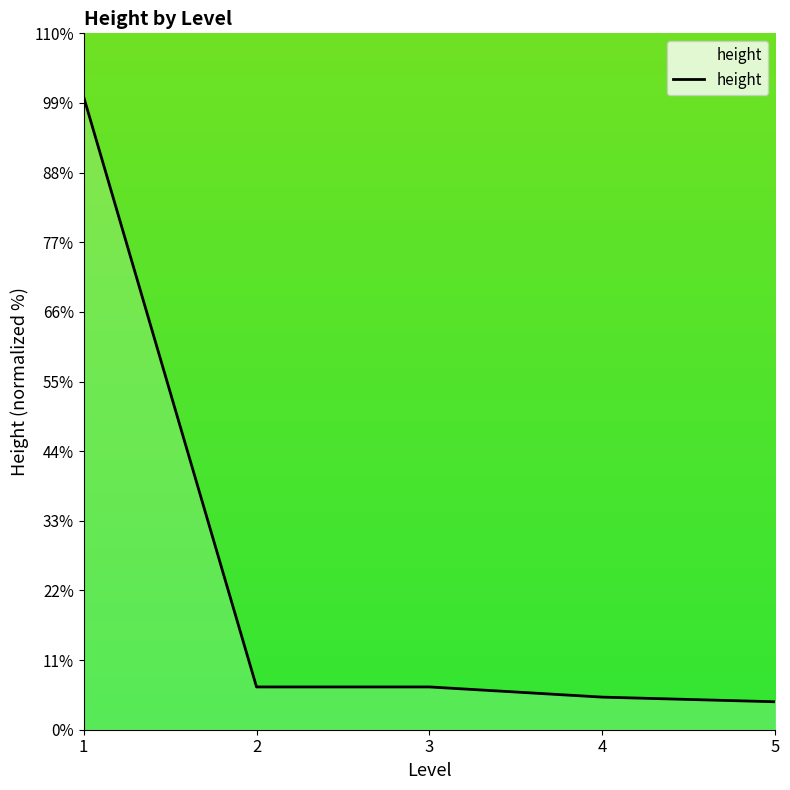

What is the sum of the values at 2 and 5?

11.2